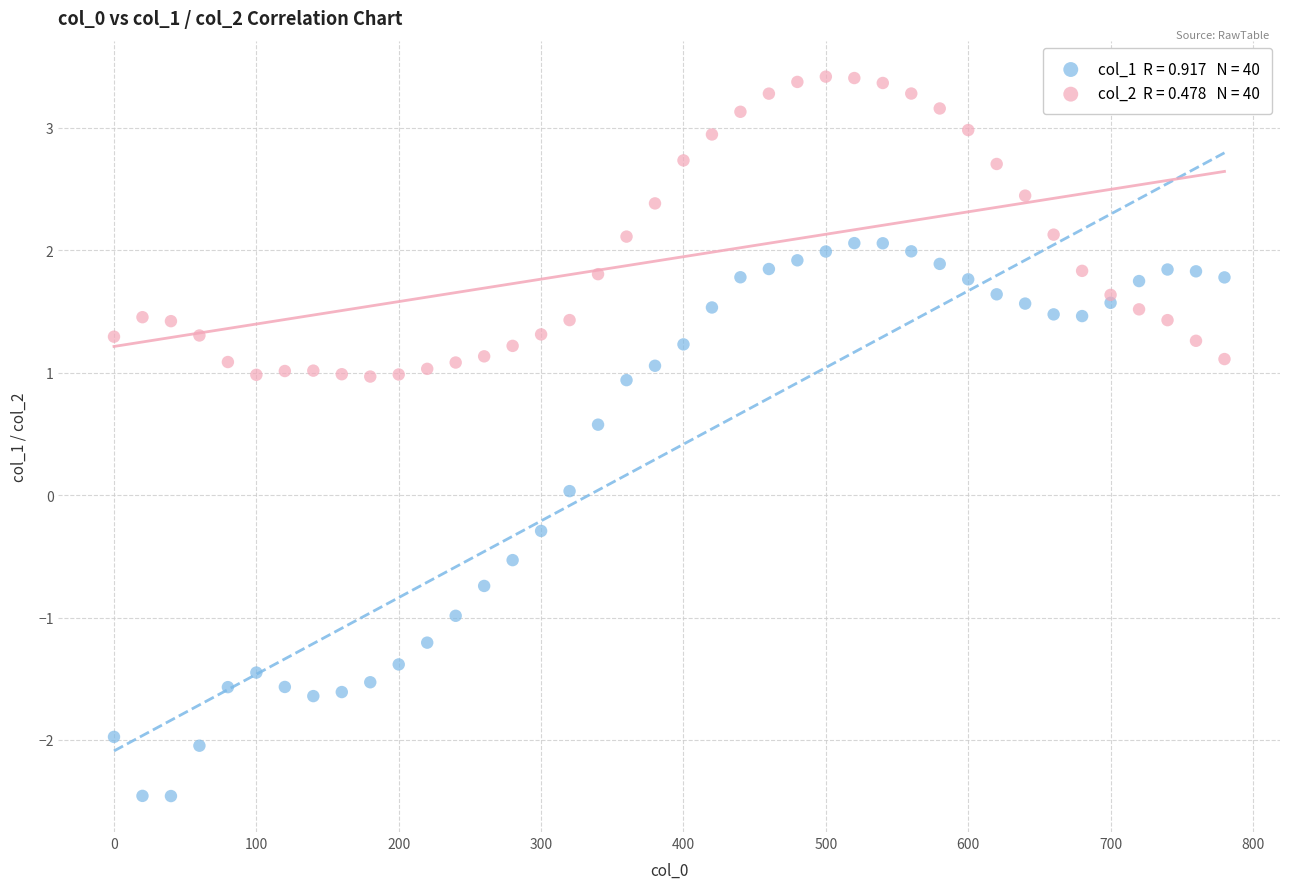

Across all data points, what is the range of Y values (max minus min)?

5.9